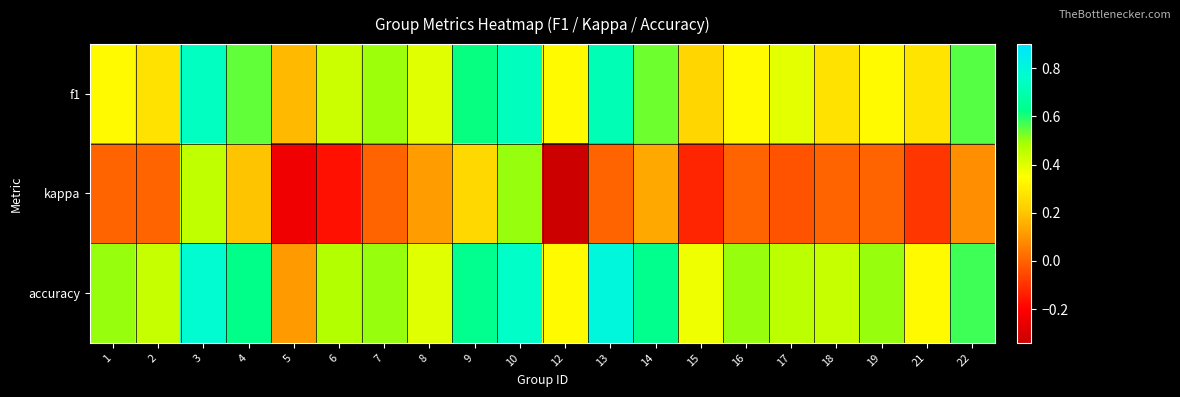

How many distinct data groups are displayed?

3